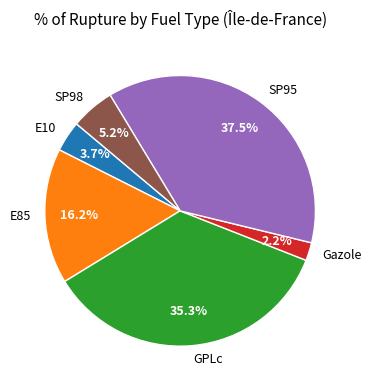

To the nearest percent, what portion does SP98 represent?

5%